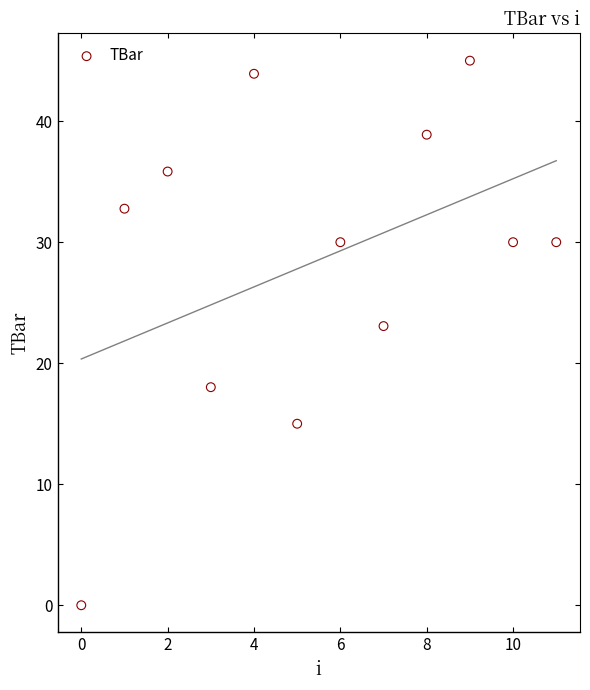

What Y value in the scatter plot is closest to 22?

23.1